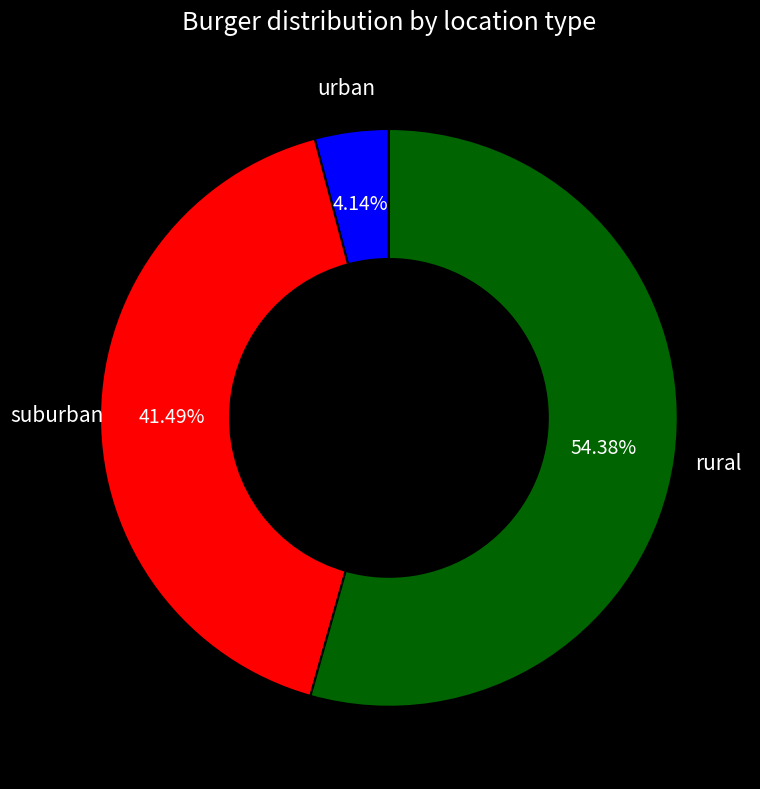

To the nearest percent, what is the difference between the largest and smallest slice percentages?

50%